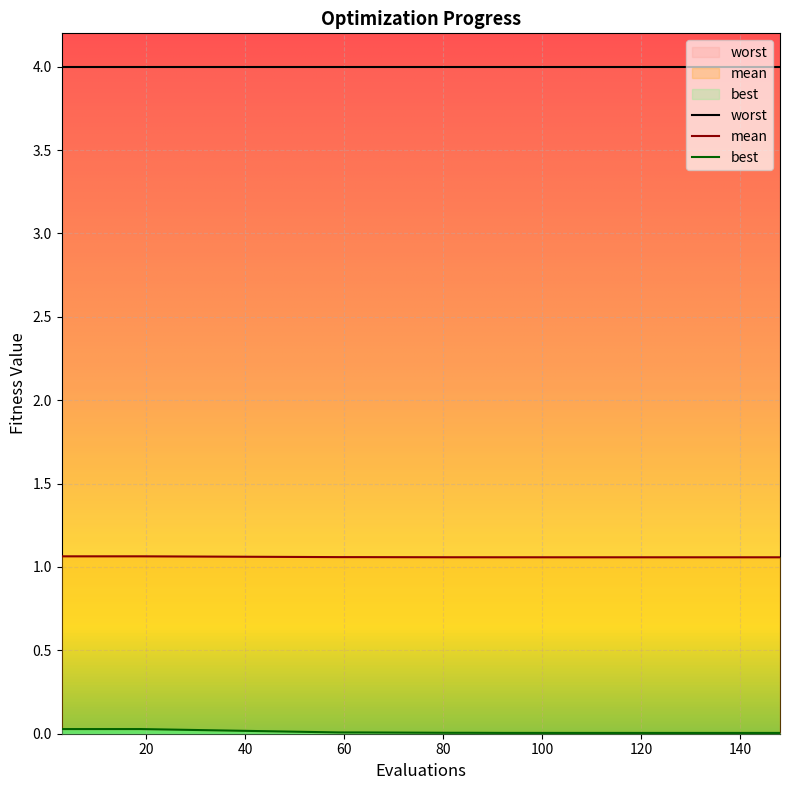

Is it true that mean equals 1.8 at 10?

False